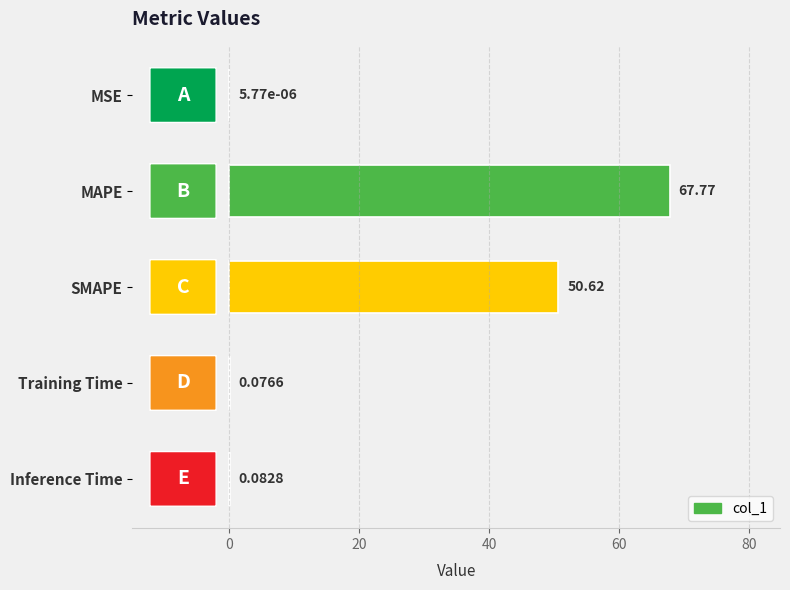

What is the maximum value shown in the chart?

67.8